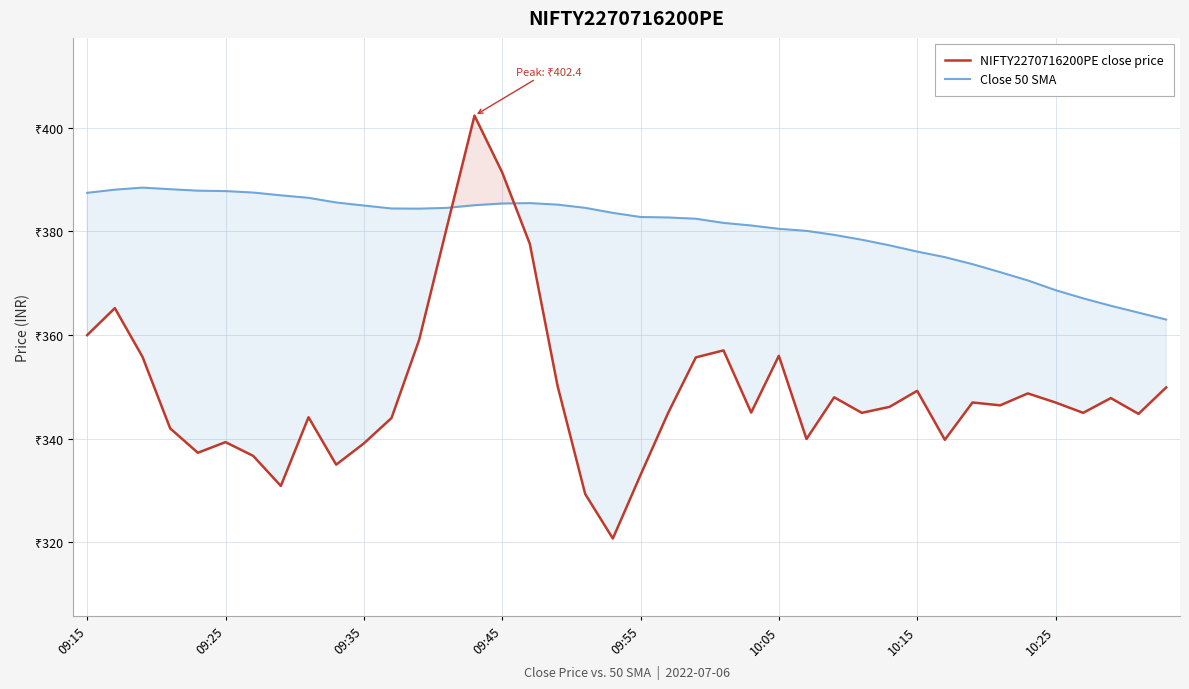

Count the number of categories in the chart.

40